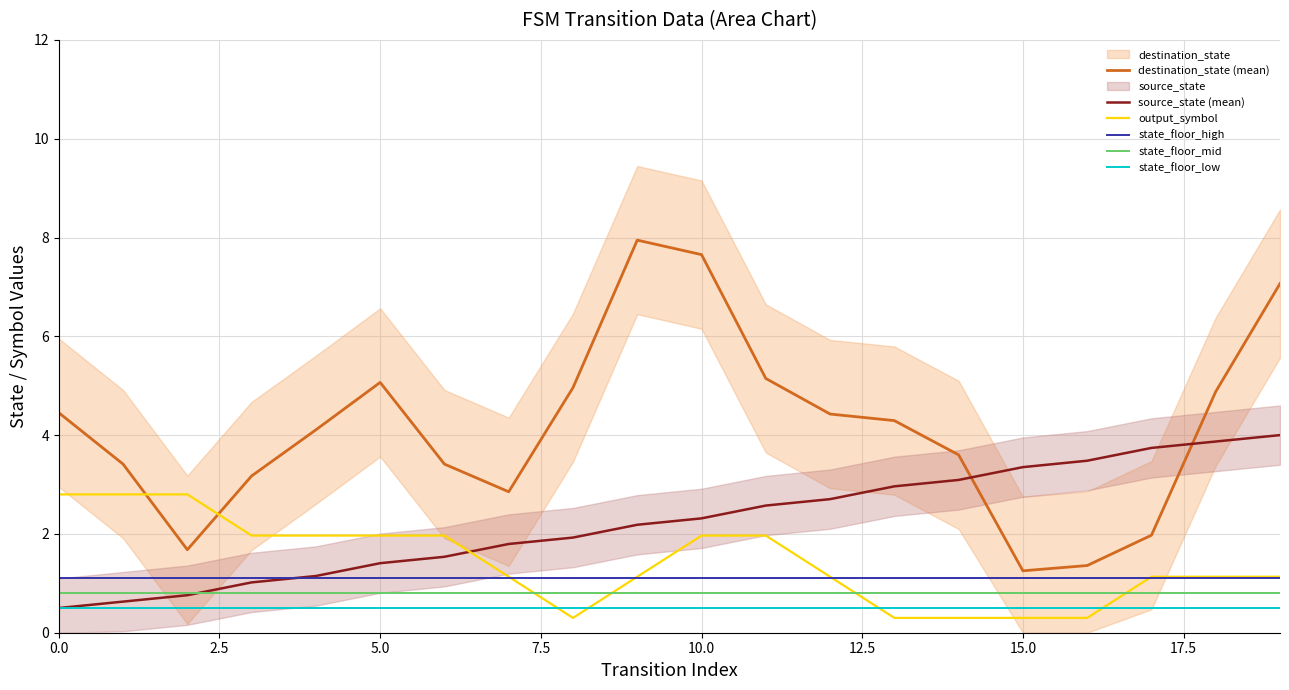

How many times do output_symbol and state_floor_low cross each other?

4